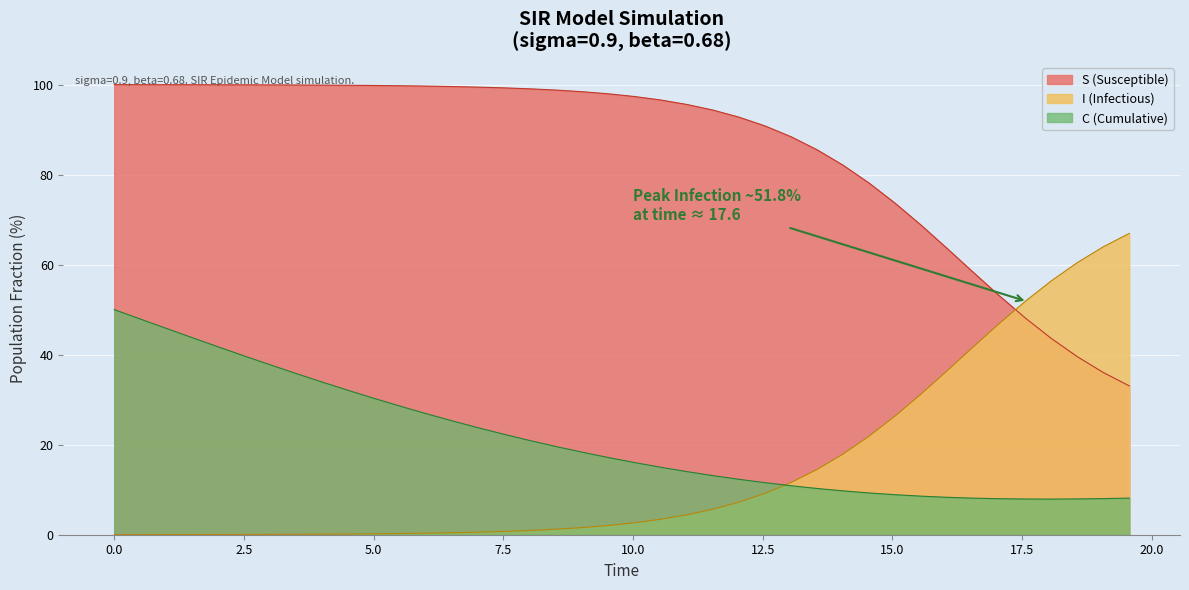

List the series in order of their peak value, highest first.

S (Susceptible), I (Infectious), C (Cumulative)